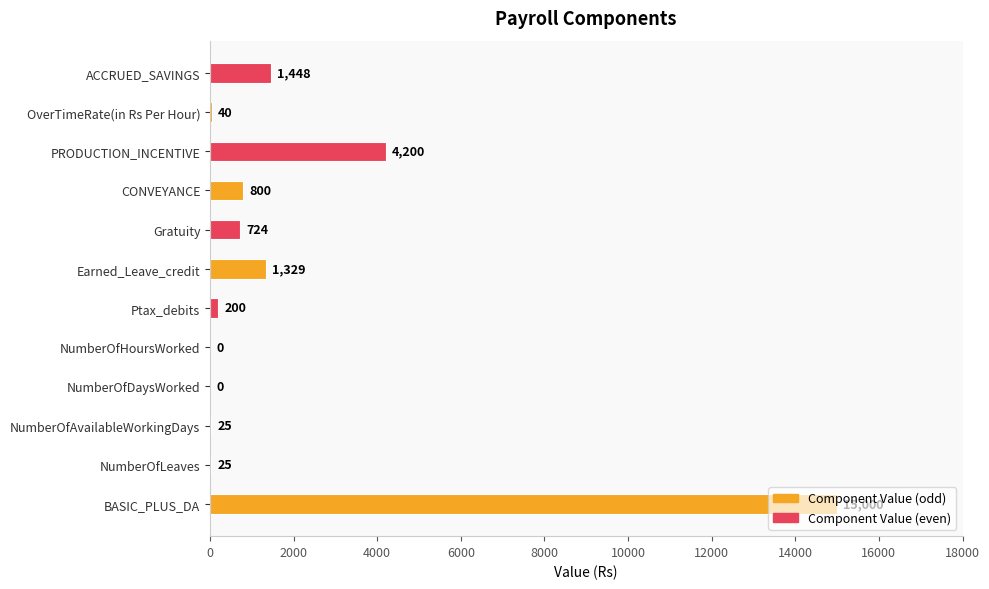

What is the sum of the values at PRODUCTION_INCENTIVE and NumberOfAvailableWorkingDays?

4225